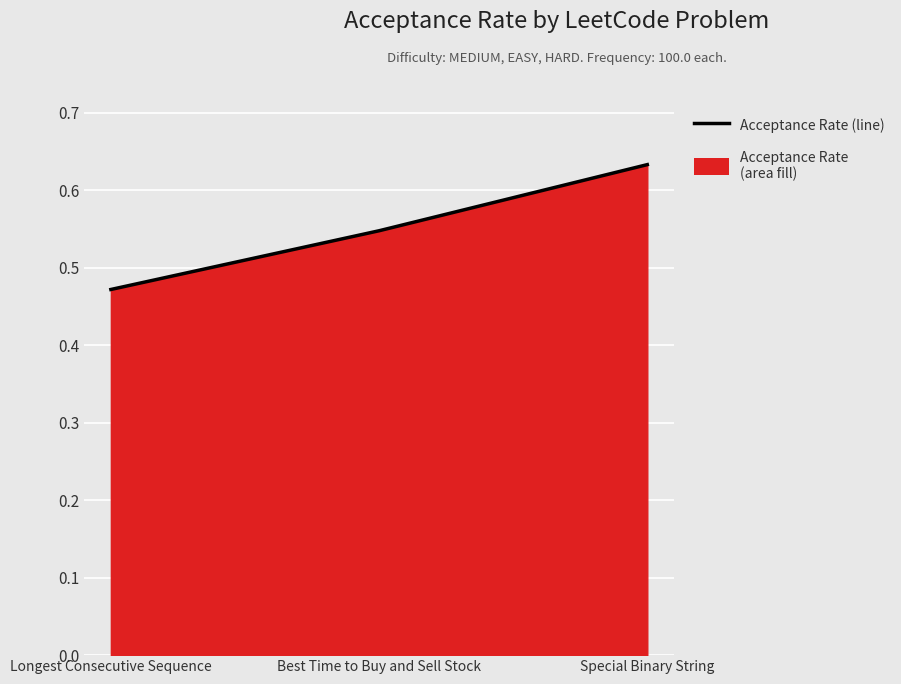

What position from the left is Best Time to Buy and Sell Stock?

2